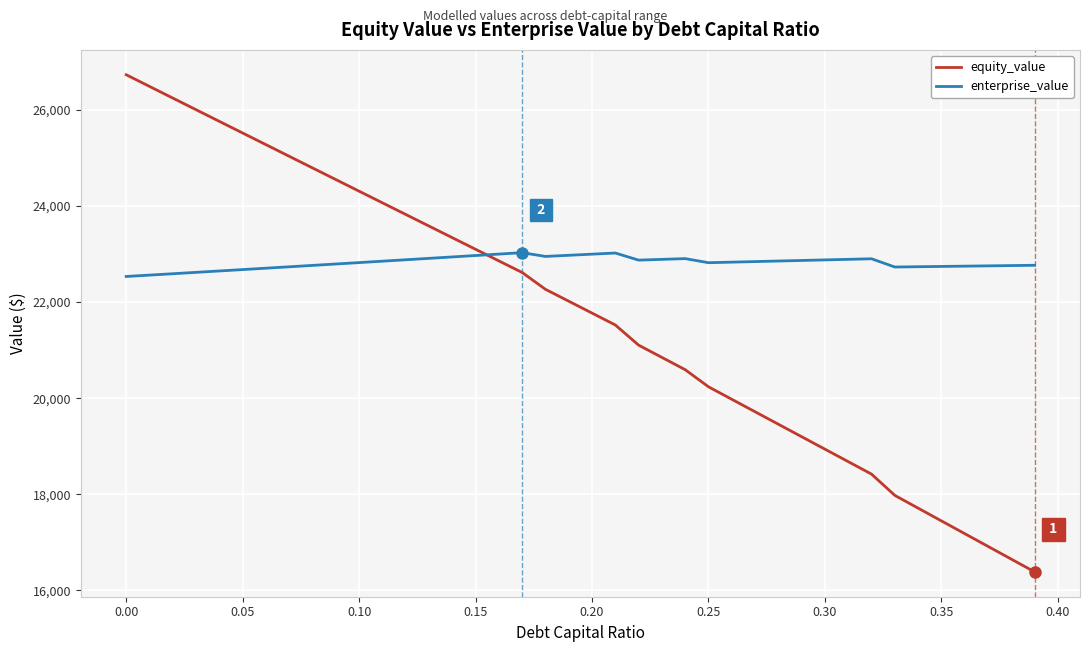

What is the difference between the maximum and minimum values in the equity_value series?

10350.2